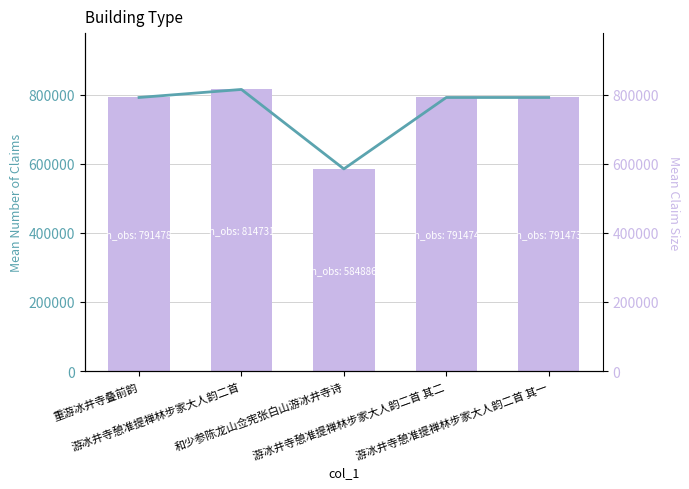

Reading left to right, what are all the values shown in this chart?

col_0: 重游冰井寺叠前韵=791478	游冰井寺憩准提禅林步家大人韵二首=814731	和少参陈龙山佥宪张白山游冰井寺诗=584886	游冰井寺憩准提禅林步家大人韵二首 其二=791474	游冰井寺憩准提禅林步家大人韵二首 其一=791473
col_0 (line): 重游冰井寺叠前韵=791478	游冰井寺憩准提禅林步家大人韵二首=814731	和少参陈龙山佥宪张白山游冰井寺诗=584886	游冰井寺憩准提禅林步家大人韵二首 其二=791474	游冰井寺憩准提禅林步家大人韵二首 其一=791473